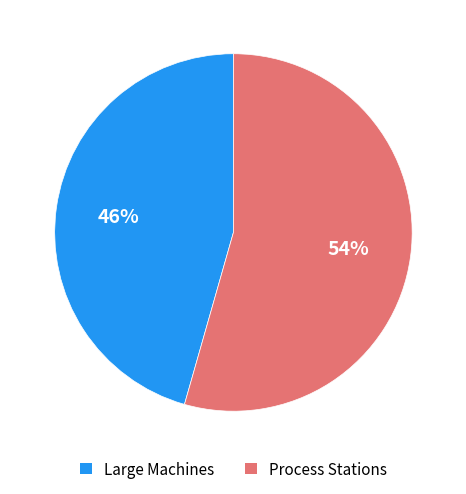

Does any single category account for the majority?

Yes